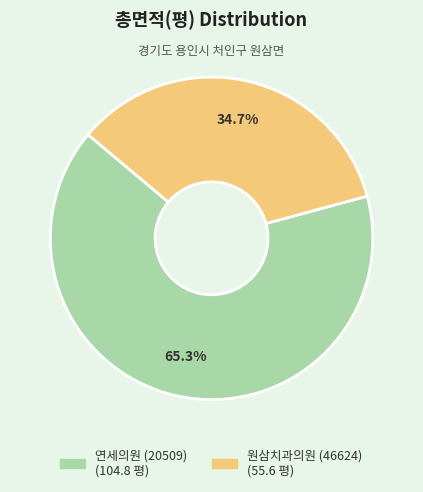

Is it true that 원삼치과의원 (46624) is 27% of the pie?

False